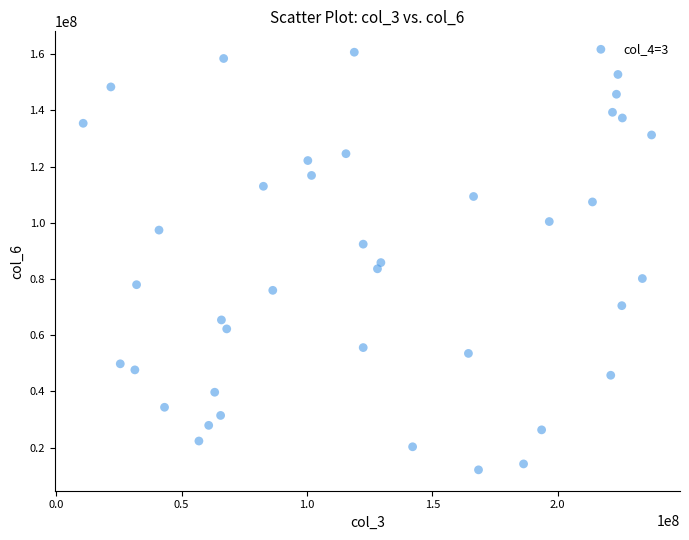

What is the range of X values (max minus min)?

226686968